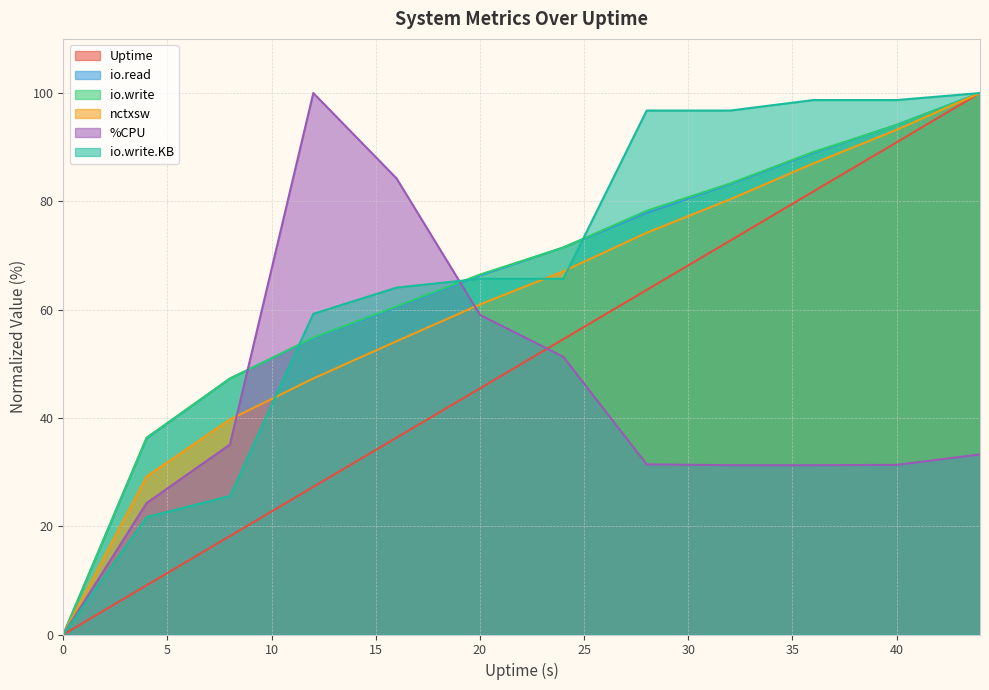

List the labels in order of %CPU value, largest first.

12, 16, 20, 24, 8, 44, 28, 40, 32, 36, 4, 0